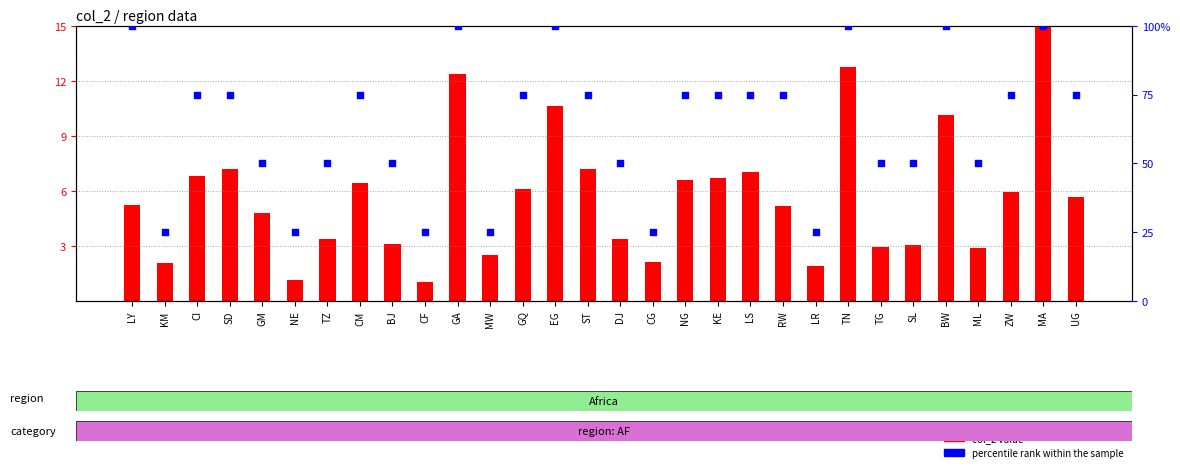

Is the value of col_2 value at LR greater than the value of percentile rank within the sample at TN?

No